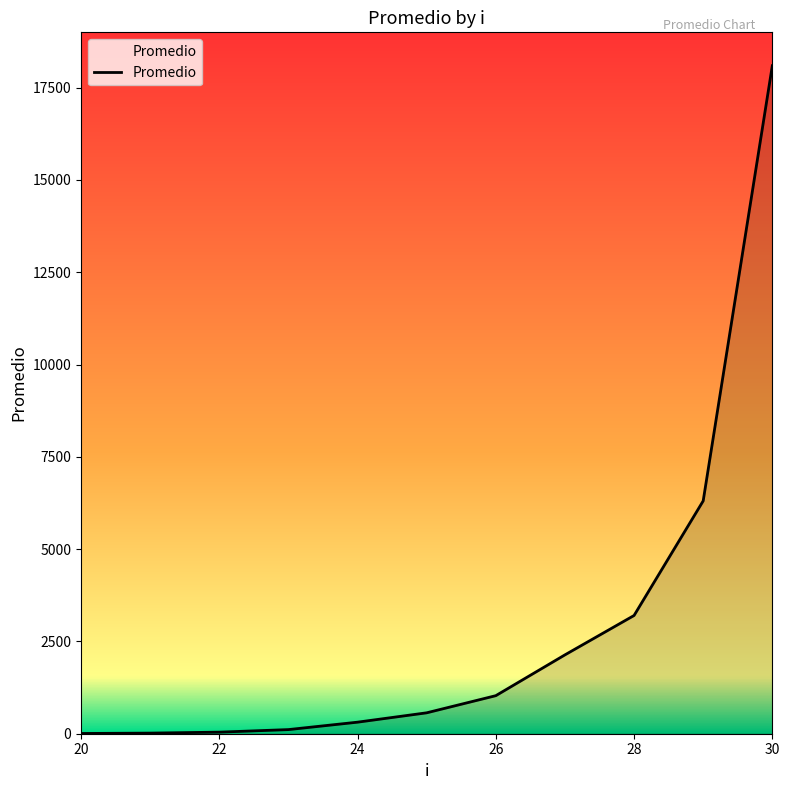

How many lines are shown in the chart?

1